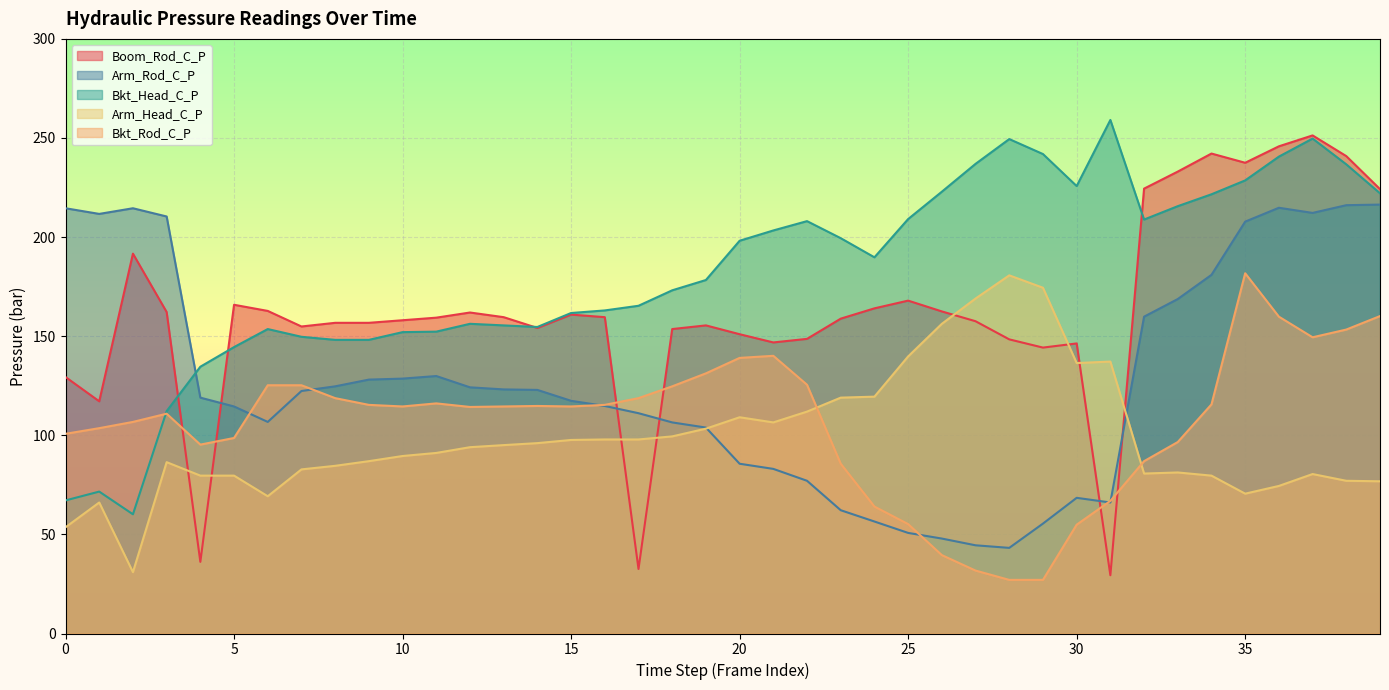

What is the maximum value shown in the chart?

259.1